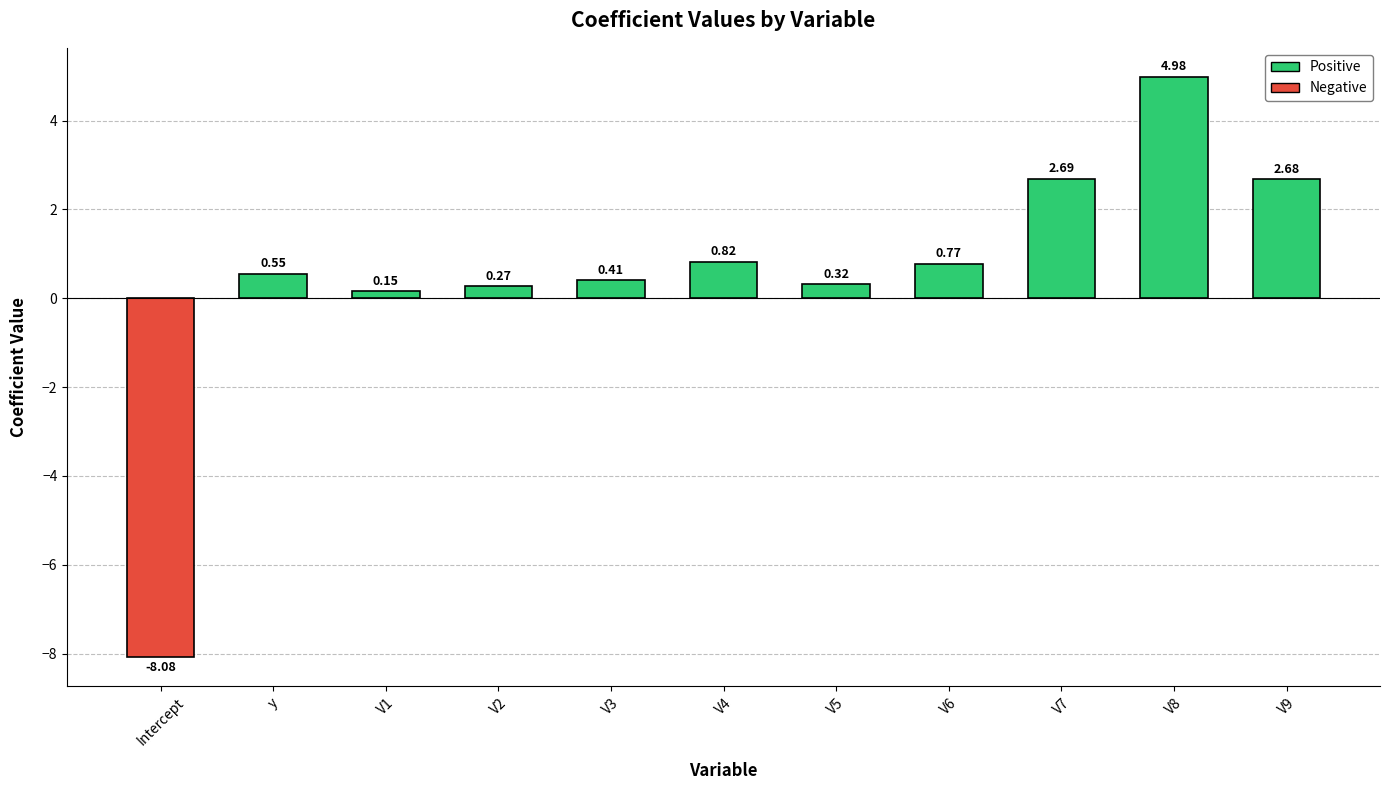

At which label is the value closest to -1?

V1